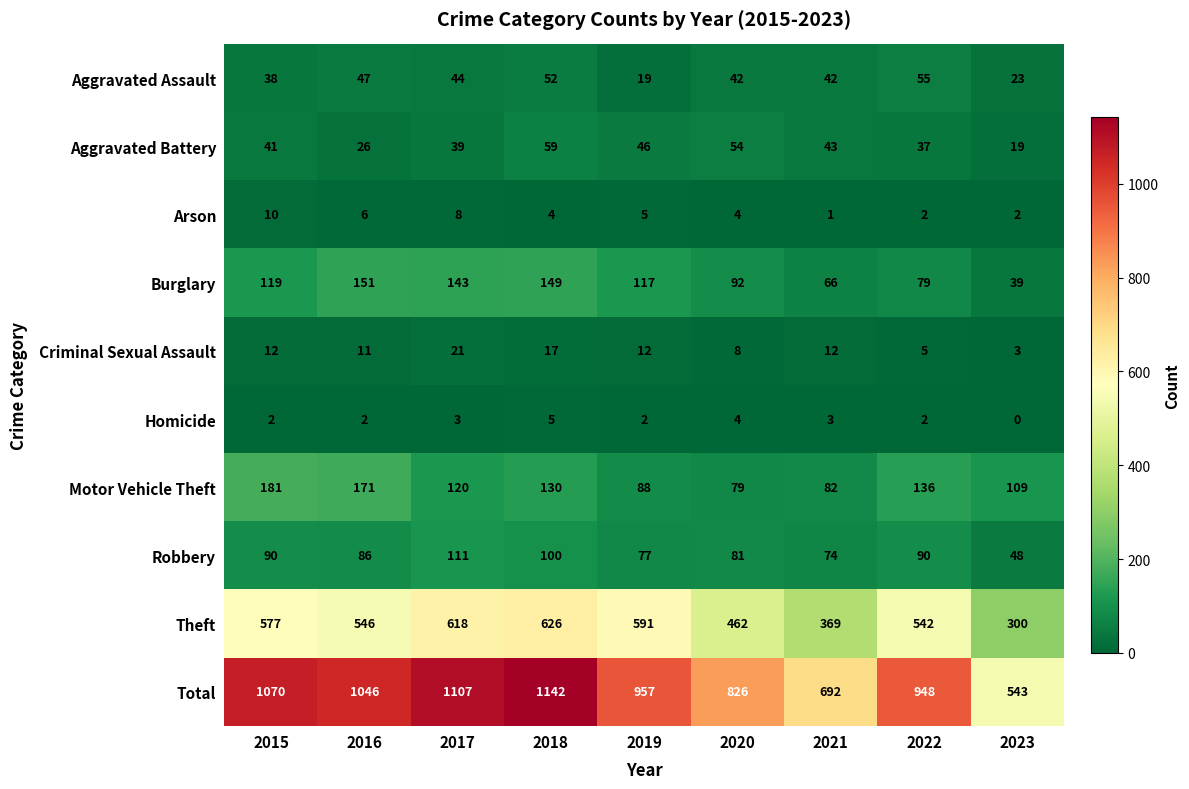

Where is Aggravated Battery nearest to the value 39?

2017